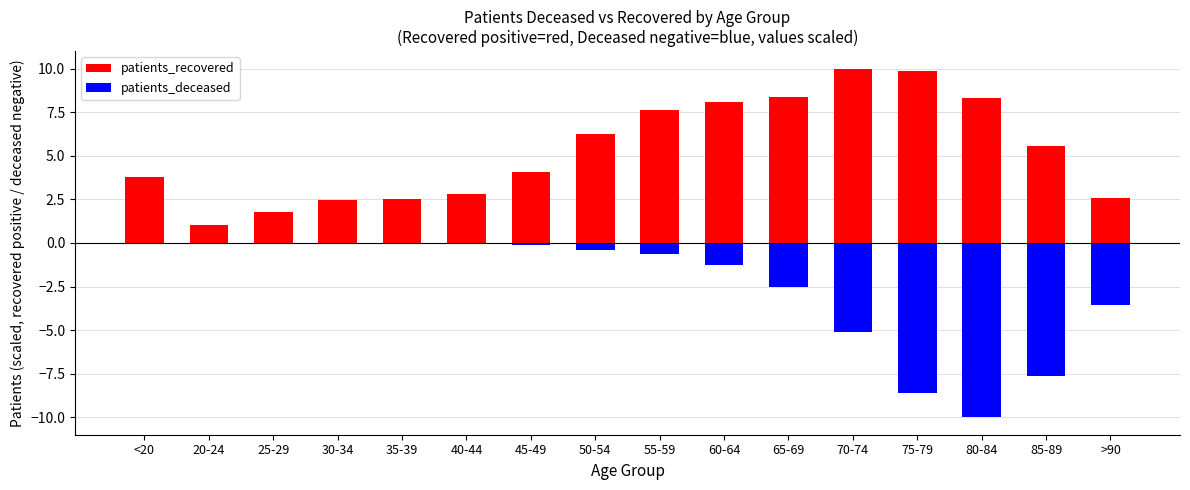

List the labels in order of patients_recovered value, largest first.

70-74, 75-79, 65-69, 80-84, 60-64, 55-59, 50-54, 85-89, 45-49, <20, 40-44, >90, 35-39, 30-34, 25-29, 20-24